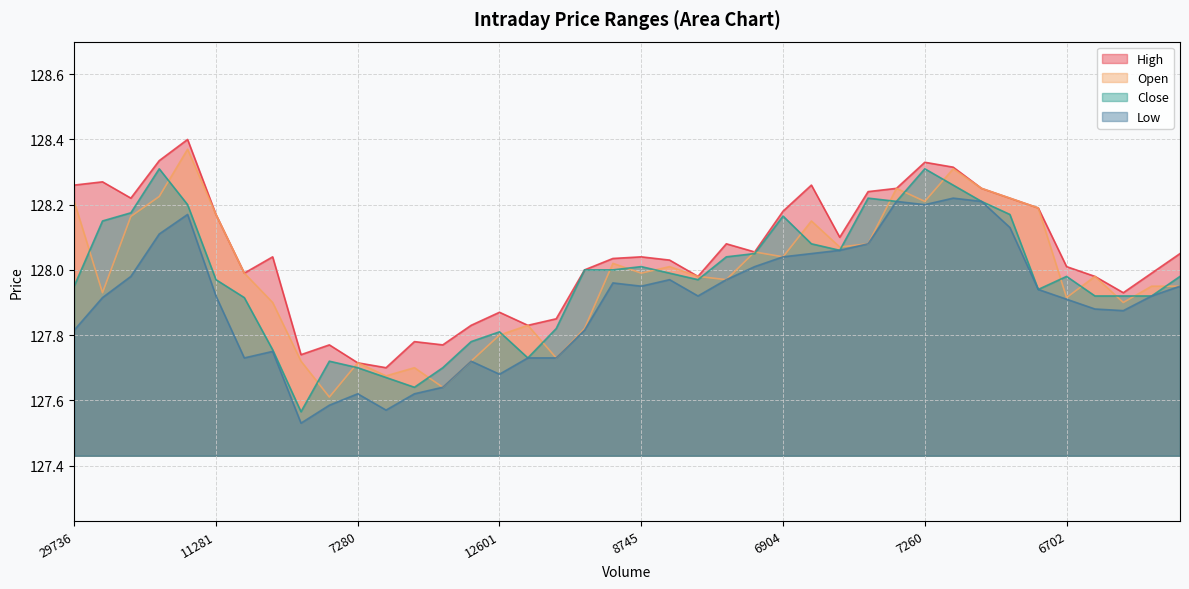

What is the minimum value for Open?

127.6